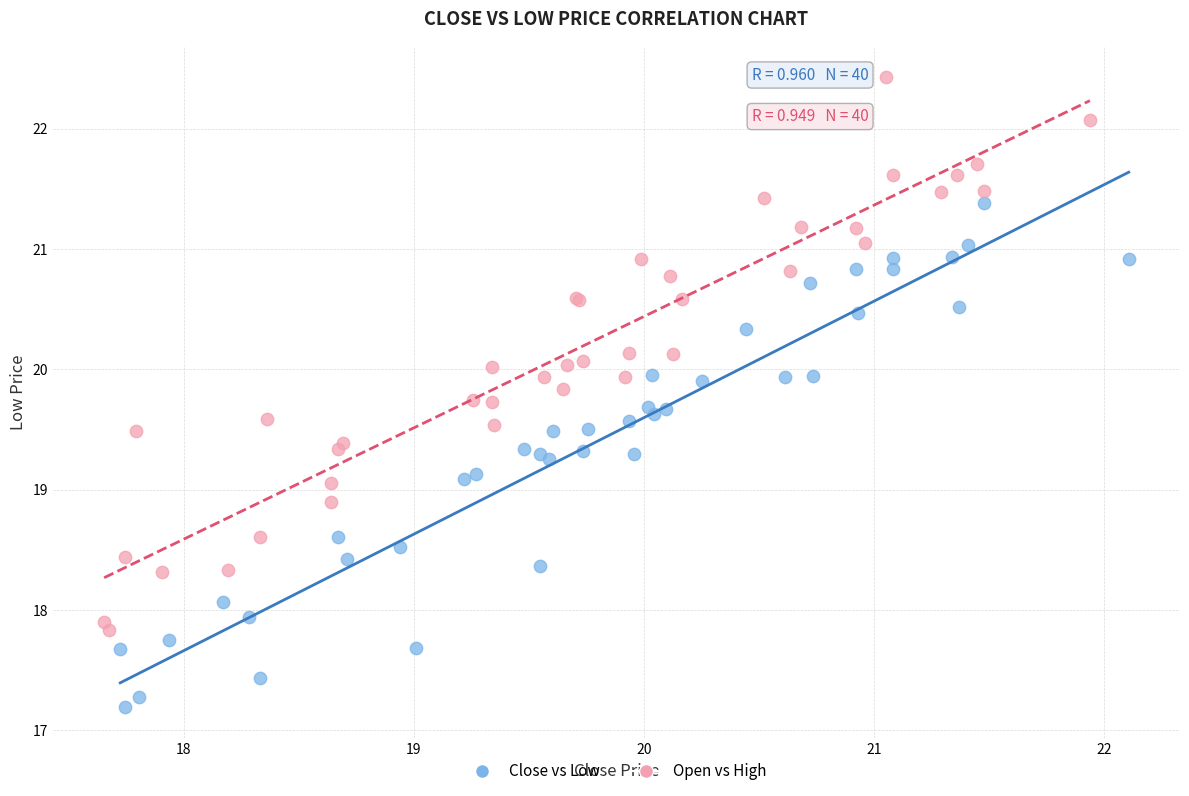

Which series contains the highest Y value?

Open vs High